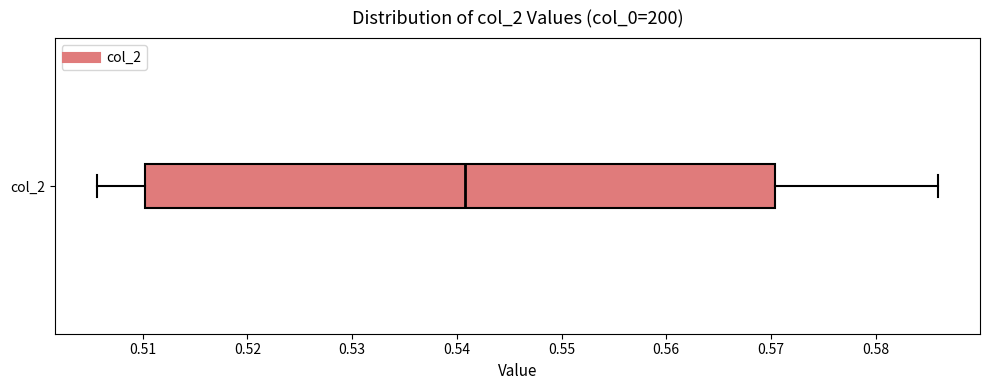

Read this box plot against the x-axis: the position of the median line, the range covered by the box, and the ends of both whiskers. The values are not printed on the chart, so give them approximately, as read against the axis.

median 0.541, box 0.510 to 0.570, whiskers 0.506 to 0.586